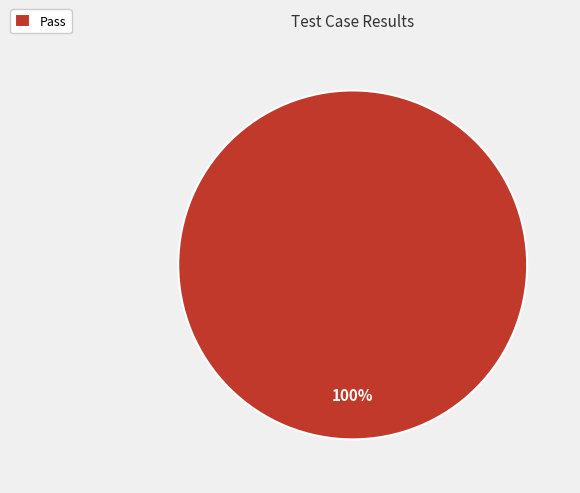

Is it true that Pass is 86% of the pie?

False